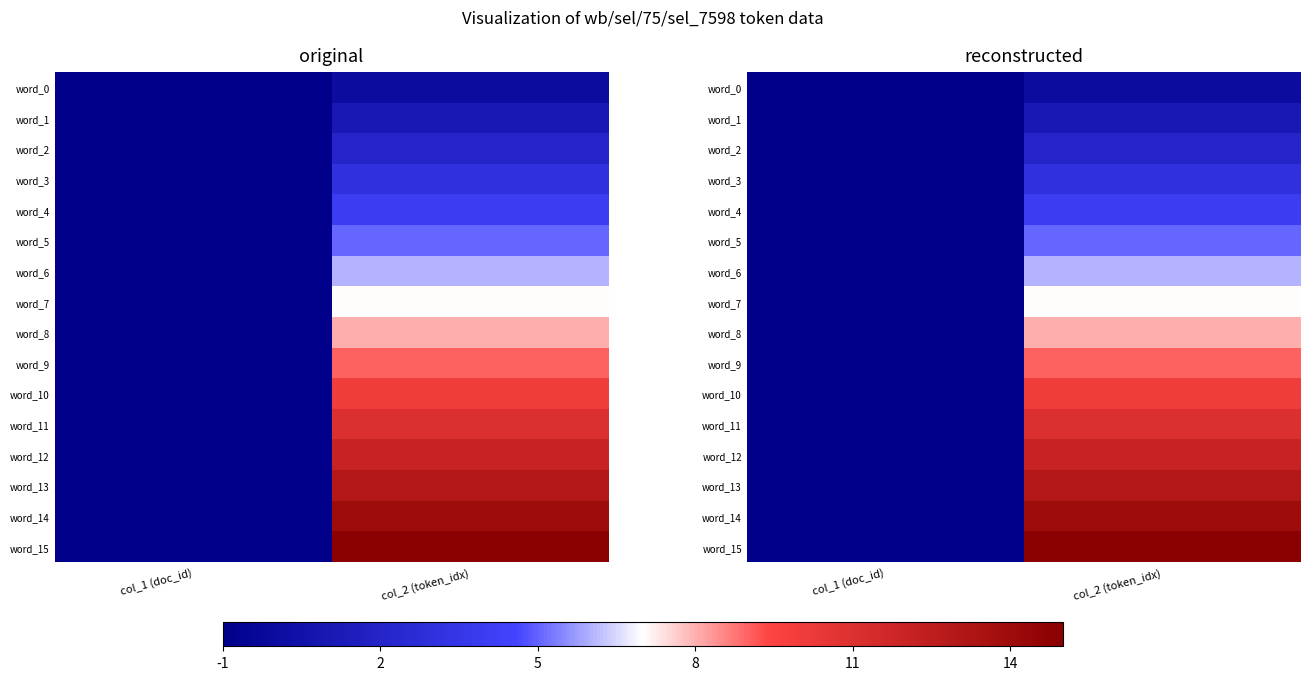

What is the smallest value displayed?

-1